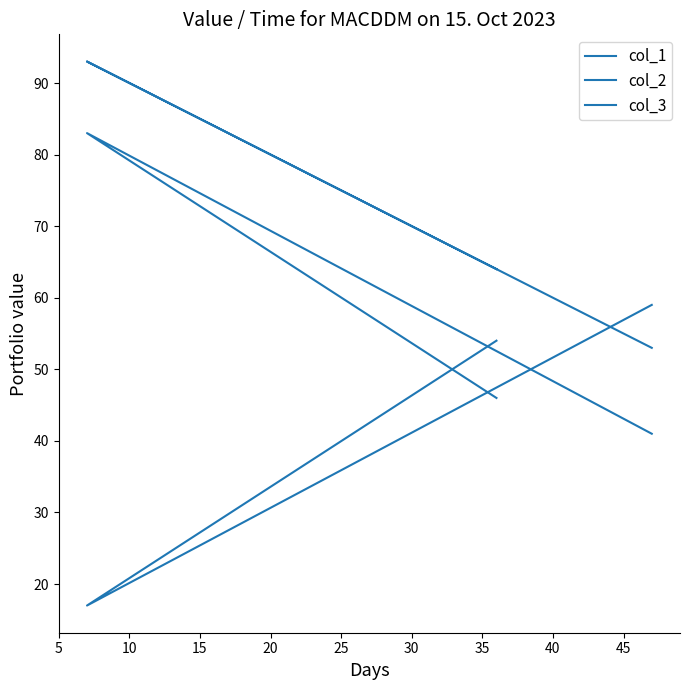

Is it true that col_2 equals 37 at 5?

False